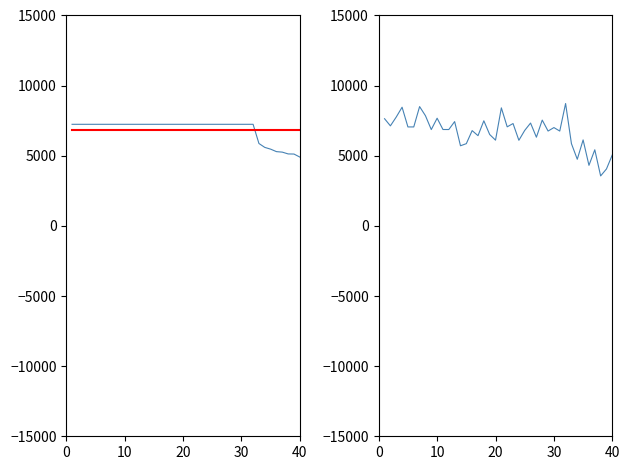

Is this an area chart (filled region under the line)?

No